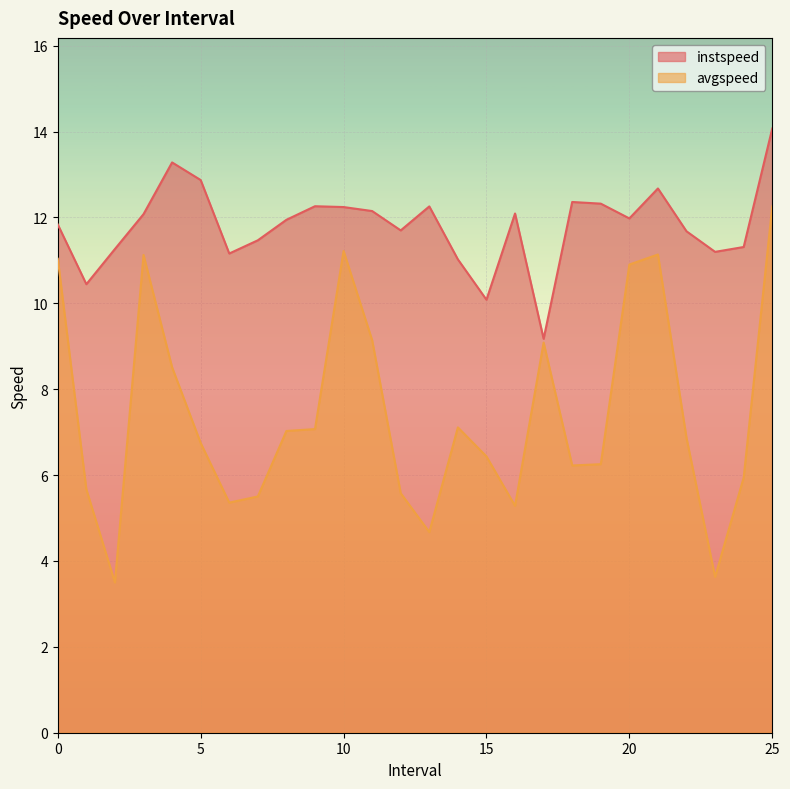

Which series has the largest total across all categories?

instspeed